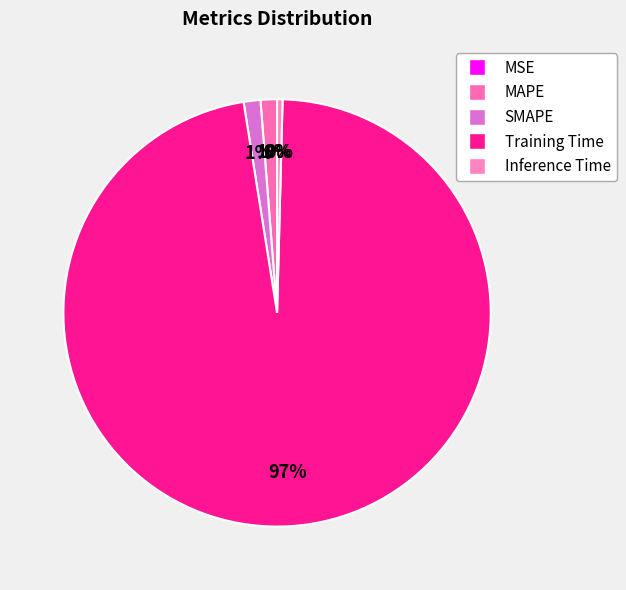

True or false: MAPE accounts for 11% of the total.

False